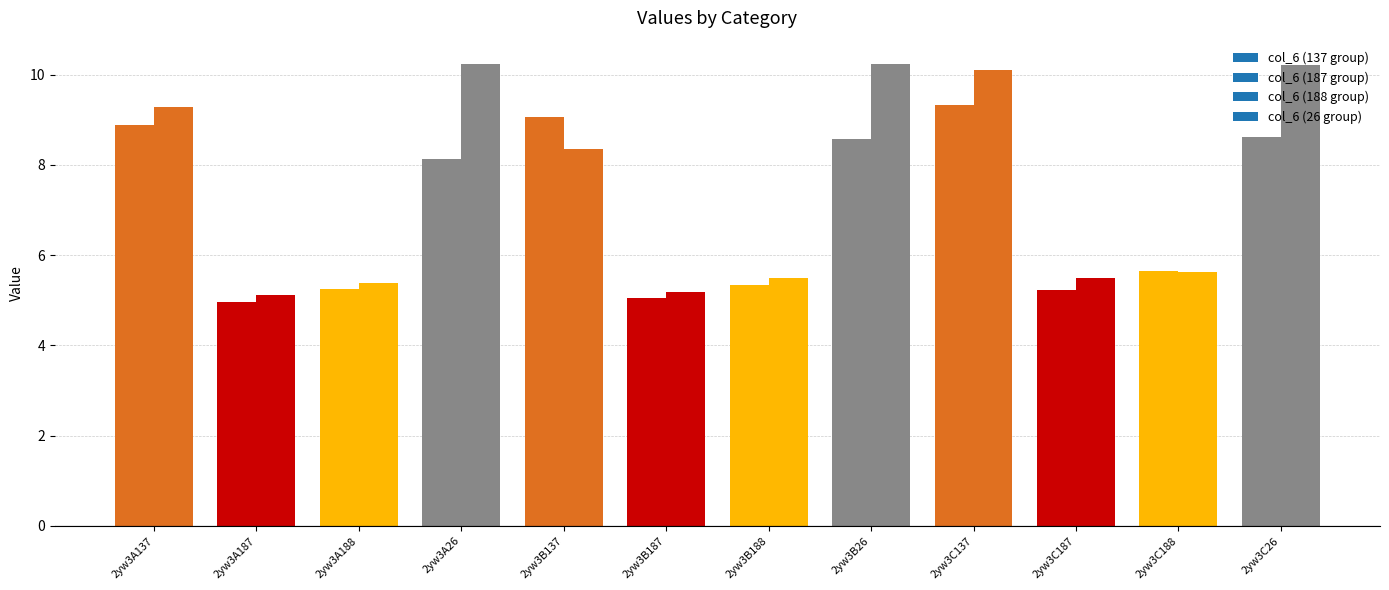

How many data points does each series have?

12